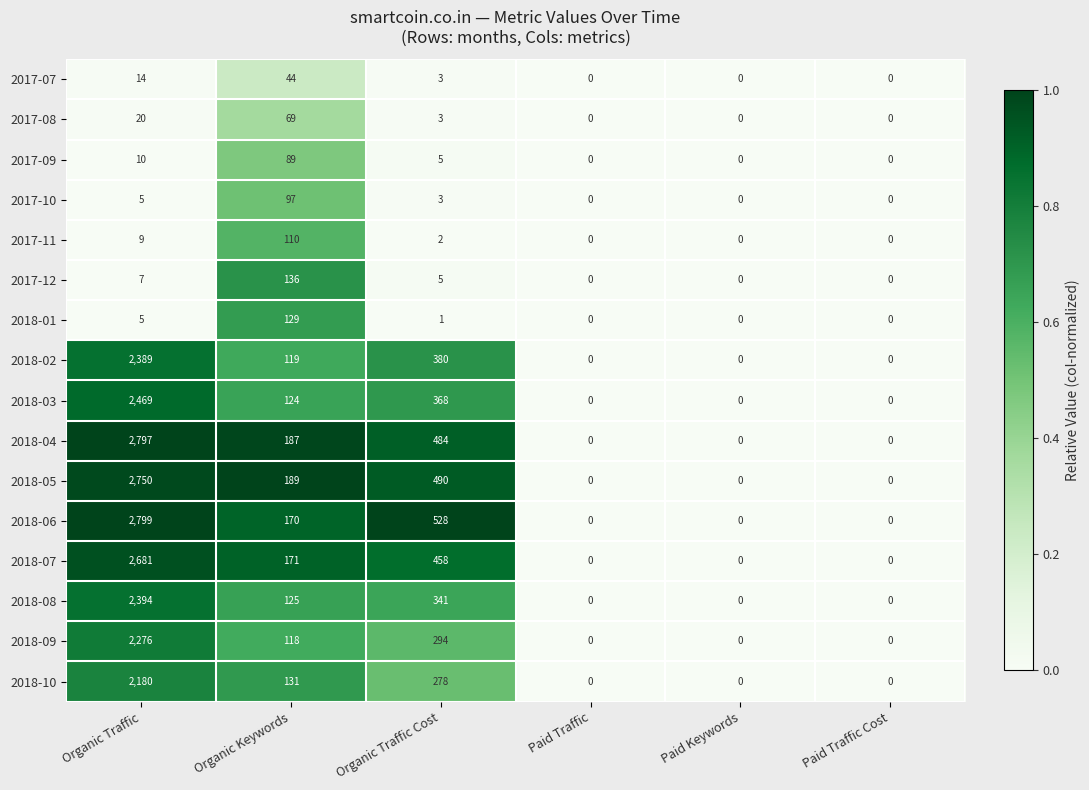

What is the difference between the highest and lowest values at Organic Traffic Cost?

527